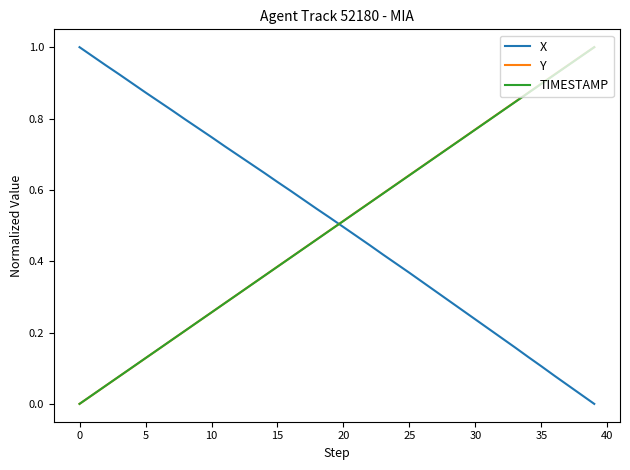

At how many categories does at least one series exceed 0?

40